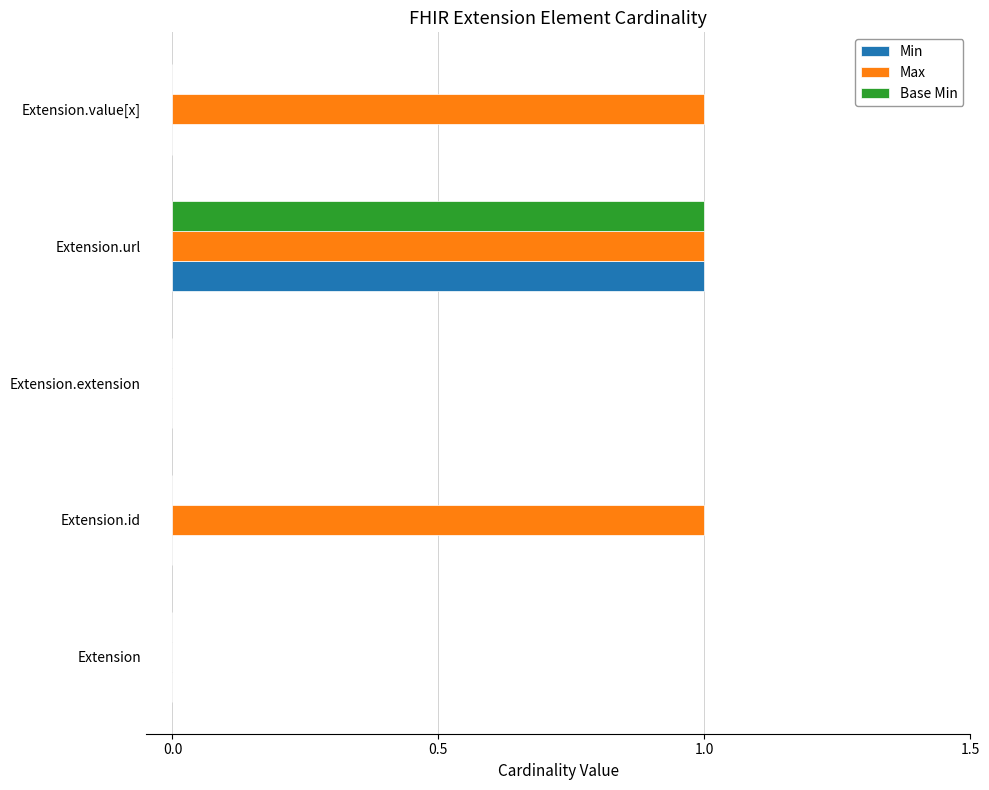

True or false: Base Min has a value of 0 at Extension.

True